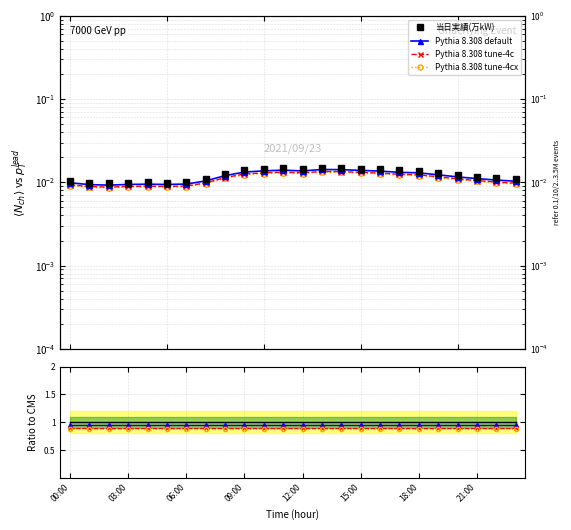

Between 19 and 18, which is larger?

19